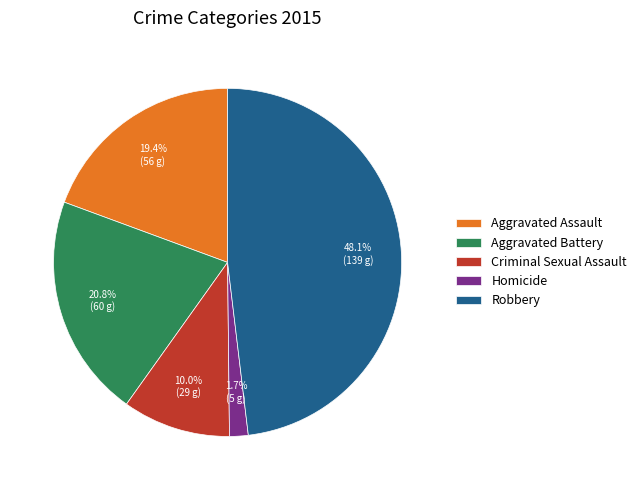

Does Aggravated Assault account for over 50% of the chart?

No